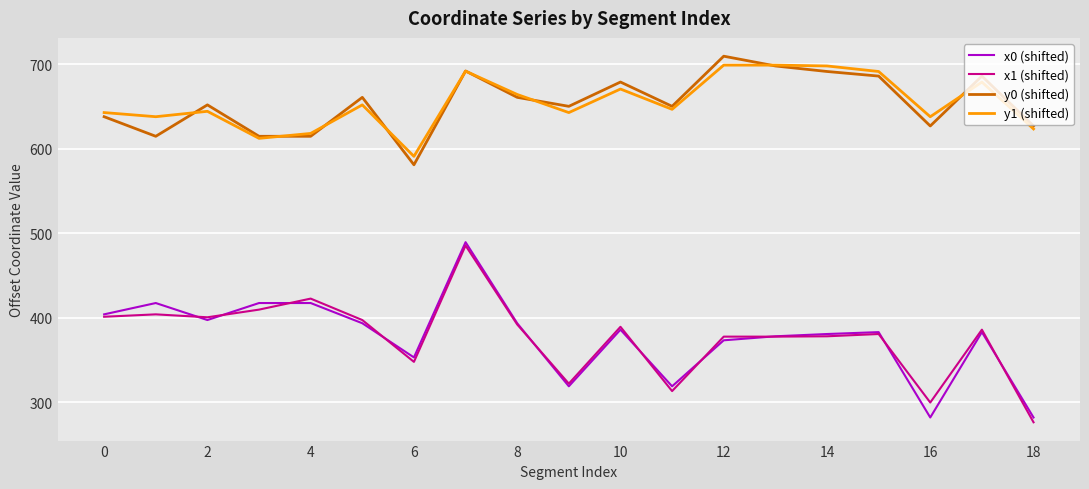

True or false: x1 (shifted) and y0 (shifted) cross at least once.

False